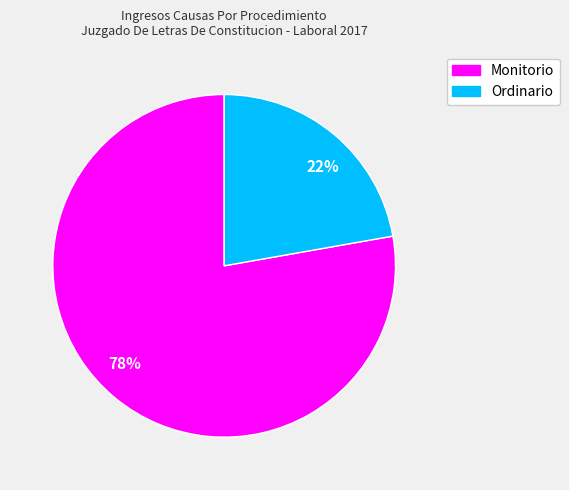

To the nearest percent, what portion does 22% represent?

22%